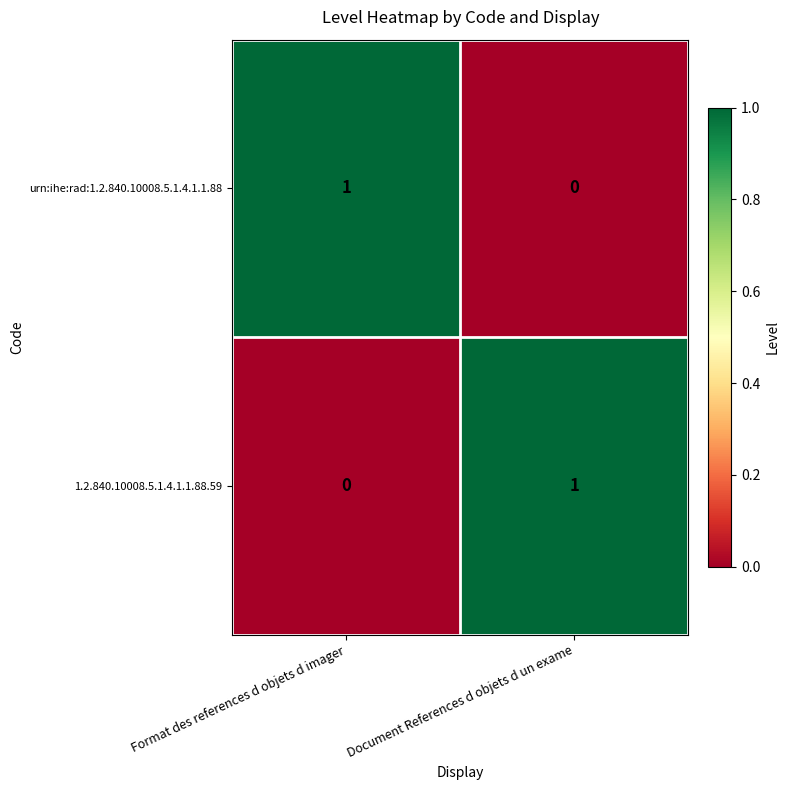

Rank the categories by urn:ihe:rad:1.2.840.10008.5.1.4.1.1.88 value from lowest to highest.

Document References d objets d un exame, Format des references d objets d imager